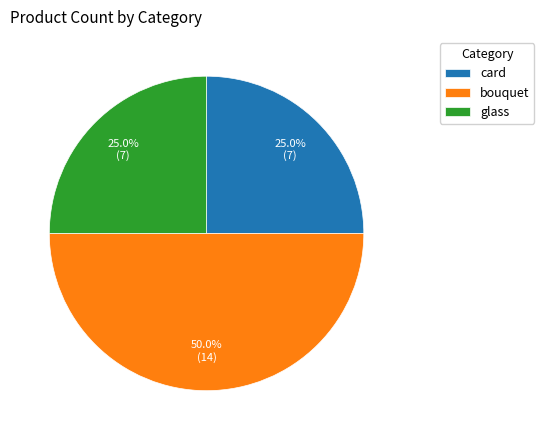

Between bouquet and card, which is larger?

bouquet